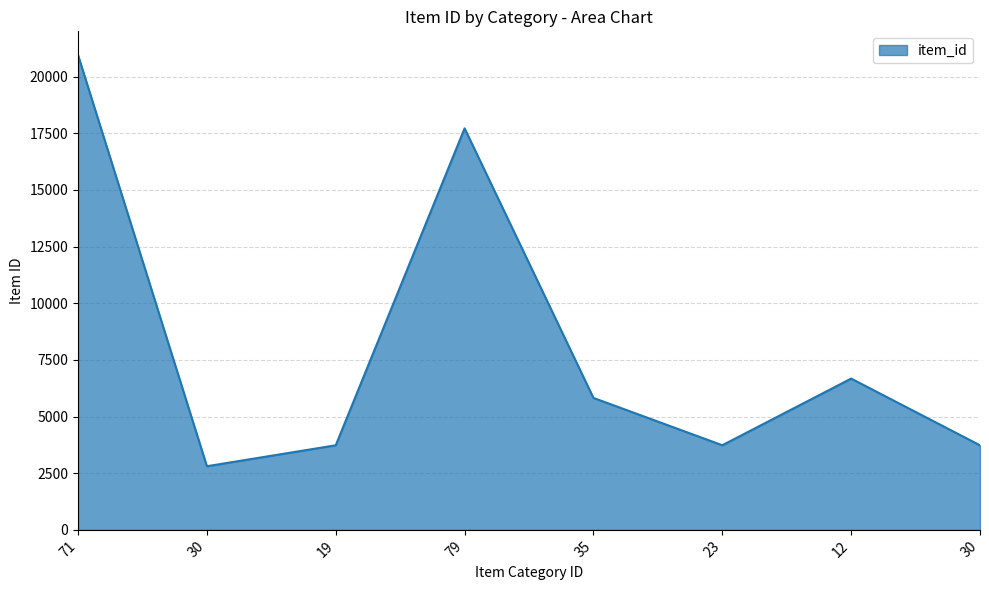

How many interior local valleys (lower than both neighbors) does the data have?

2